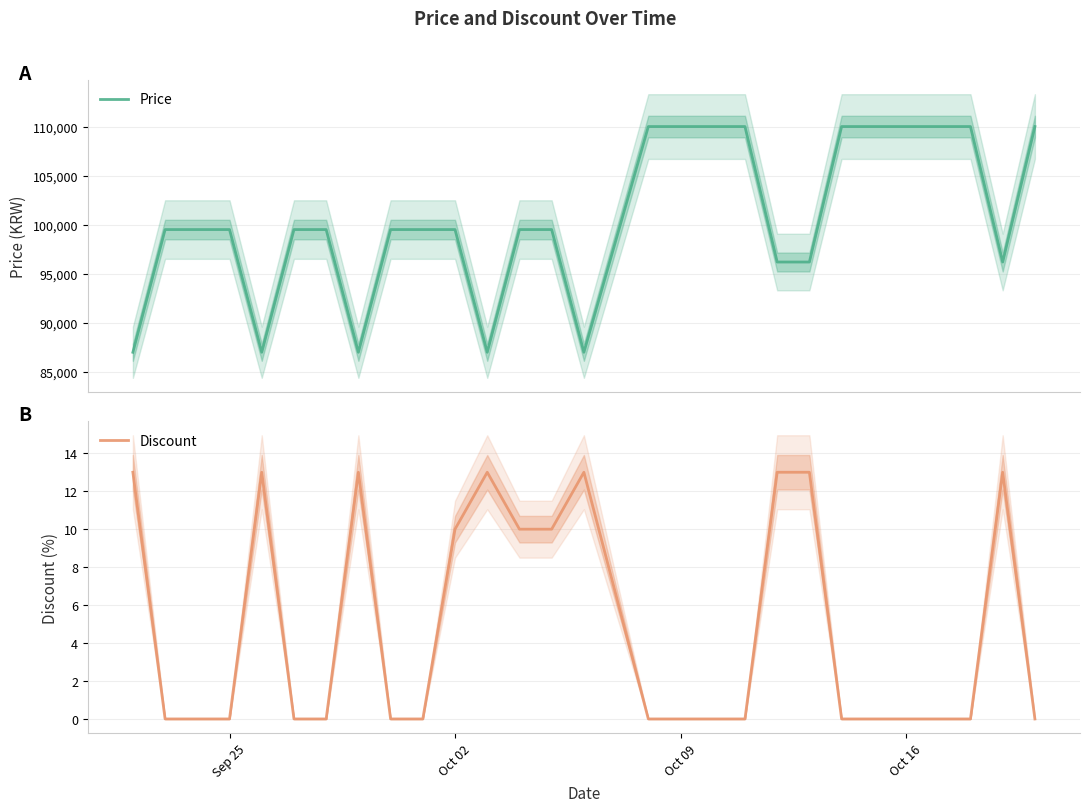

What is the difference between the maximum and minimum values in the Discount series?

13